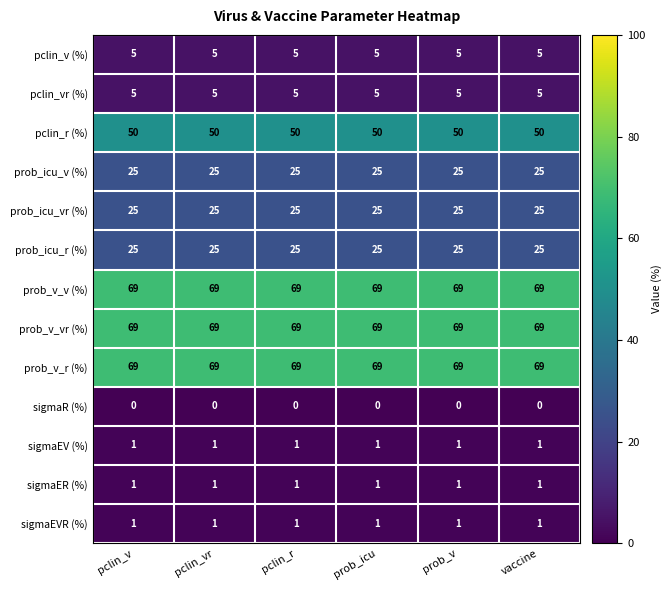

What is the total value across all series at prob_v?

345